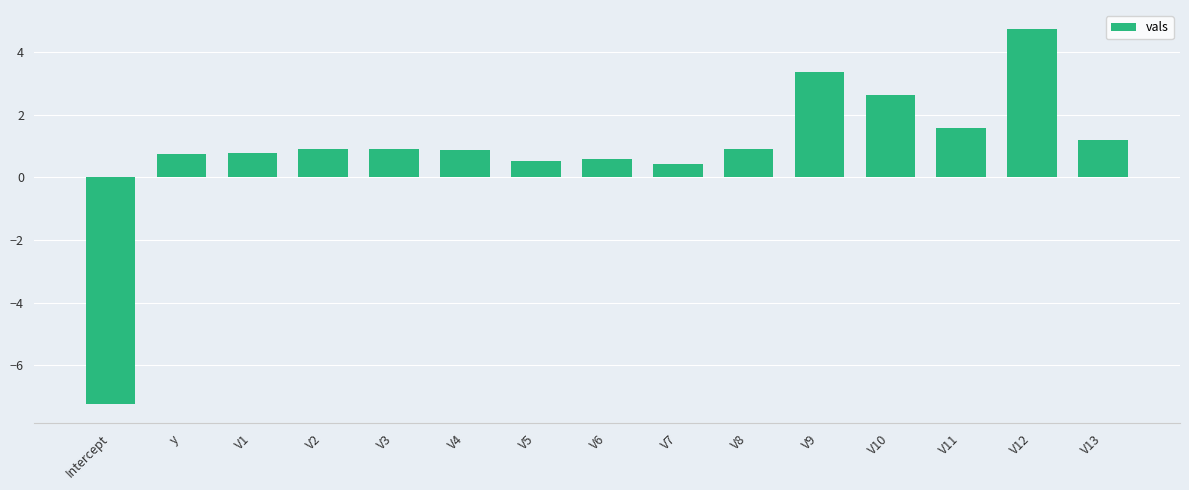

At which label does the data first exceed 0?

y